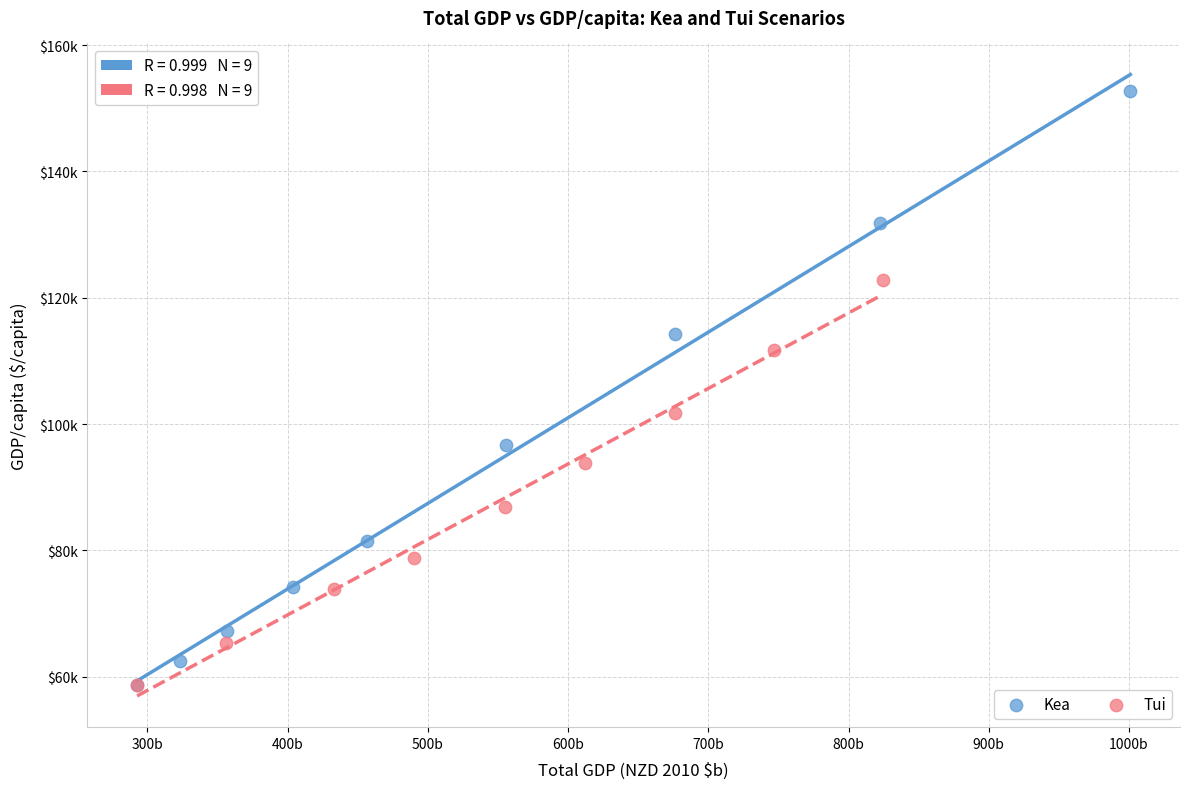

Which series reaches the maximum Y coordinate?

Kea